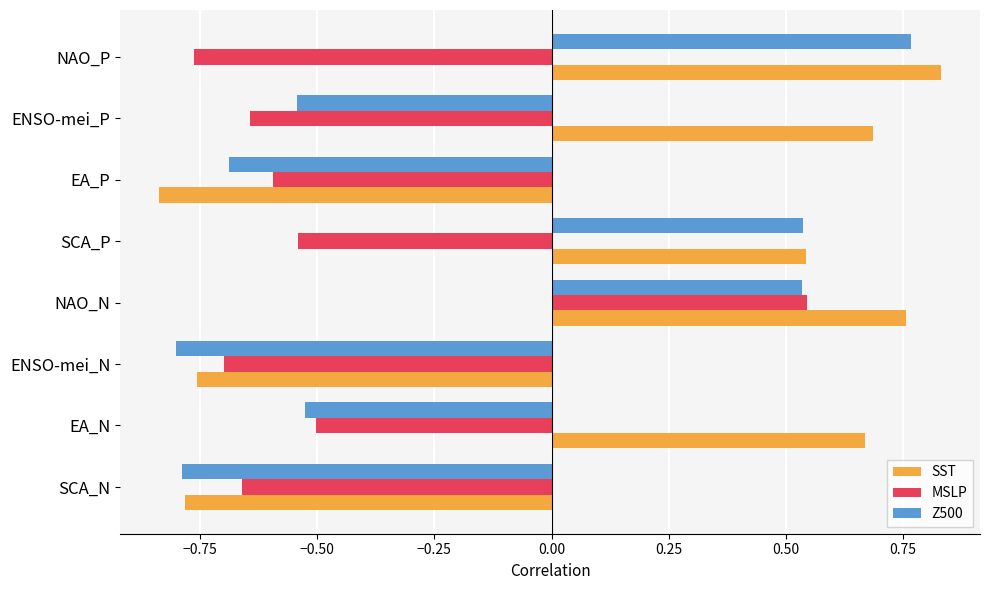

Which series has the largest total across all categories?

SST